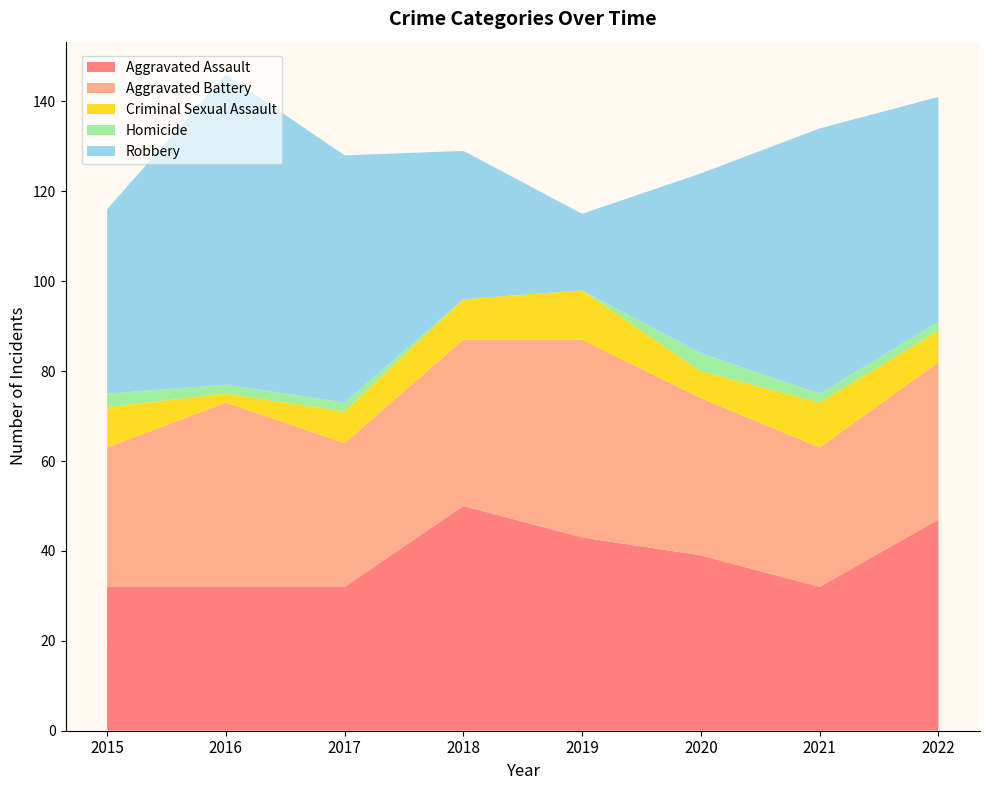

Reading left to right, extract all data points from this chart.

Aggravated Assault: 2015=32	2016=32	2017=32	2018=50	2019=43	2020=39	2021=32	2022=47
Aggravated Battery: 2015=31	2016=41	2017=32	2018=37	2019=44	2020=35	2021=31	2022=35
Criminal Sexual Assault: 2015=9	2016=2	2017=7	2018=9	2019=11	2020=6	2021=10	2022=7
Homicide: 2015=3	2016=2	2017=2	2018=0	2019=0	2020=4	2021=2	2022=2
Robbery: 2015=41	2016=69	2017=55	2018=33	2019=17	2020=40	2021=59	2022=50